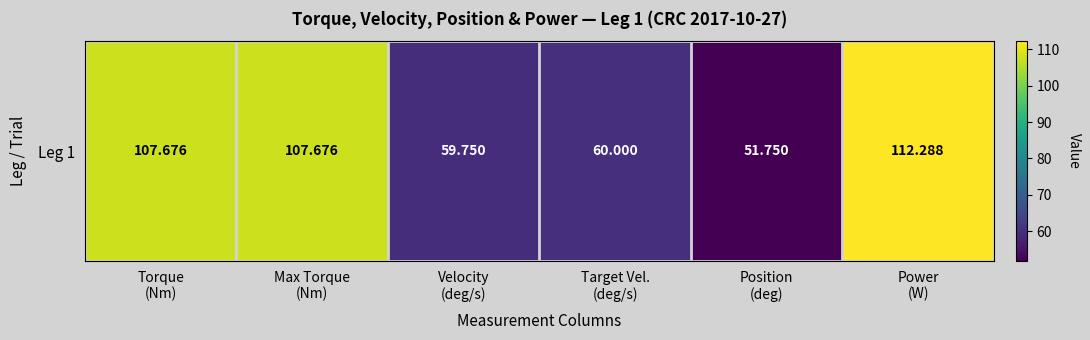

Count the number of values greater than 107.

3